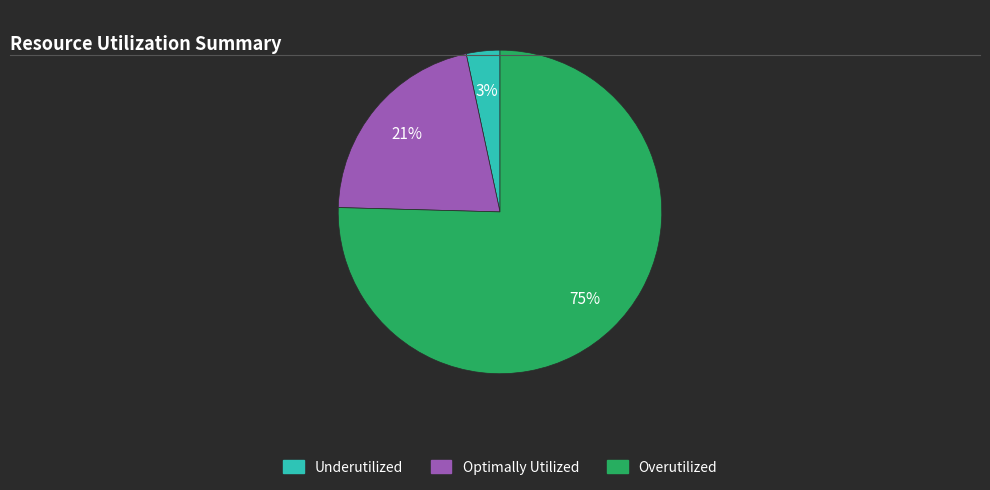

To the nearest percent, what is the average slice percentage?

33%